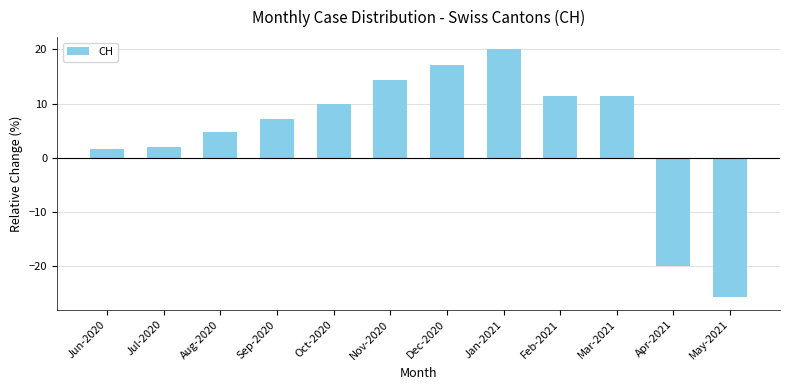

Read the value at Jul-2020.

2.0